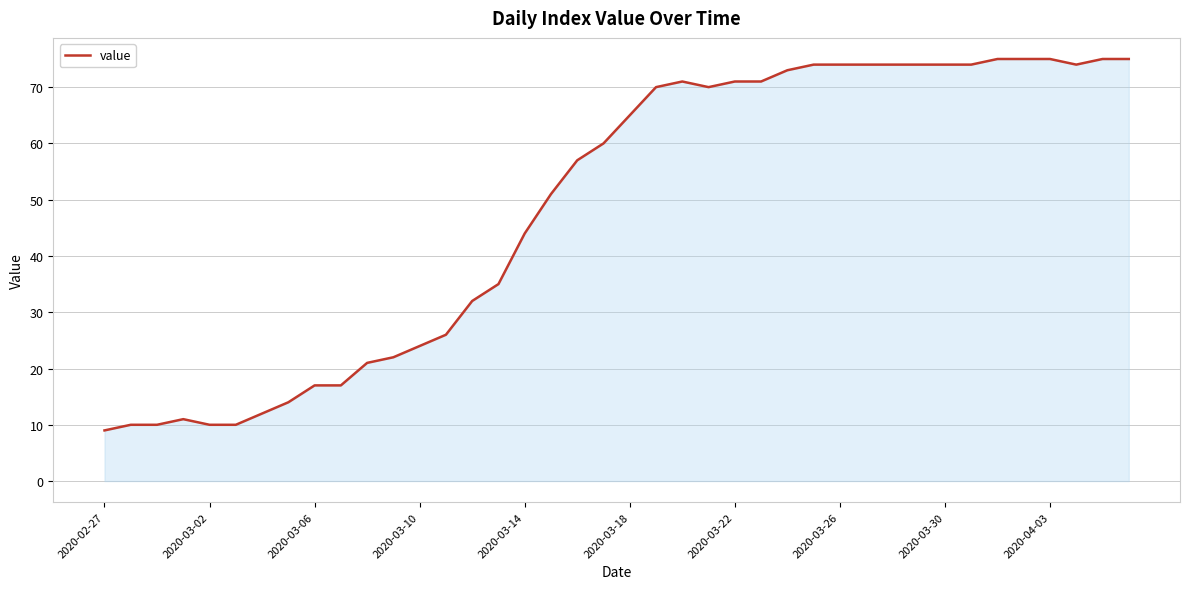

Count the number of categories in the chart.

40